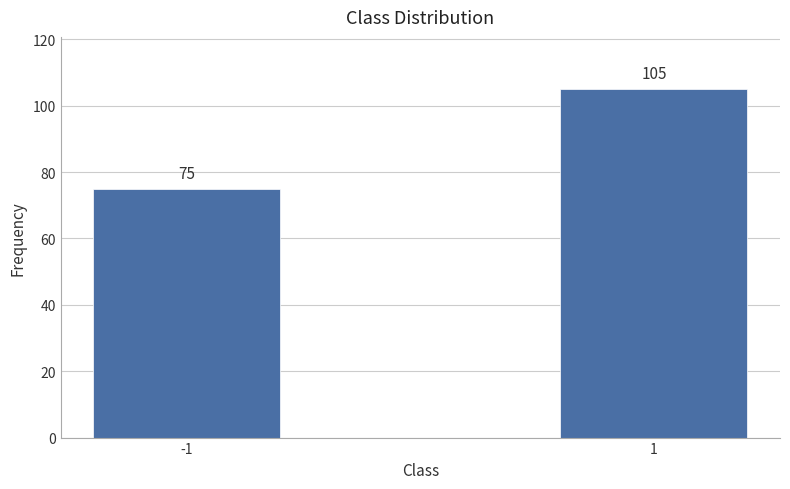

Reading right to left, list all the values displayed in this chart.

105	75